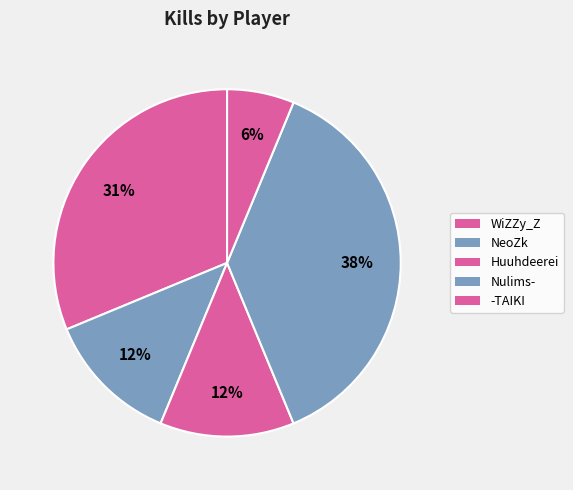

Is there a majority slice in this chart?

No